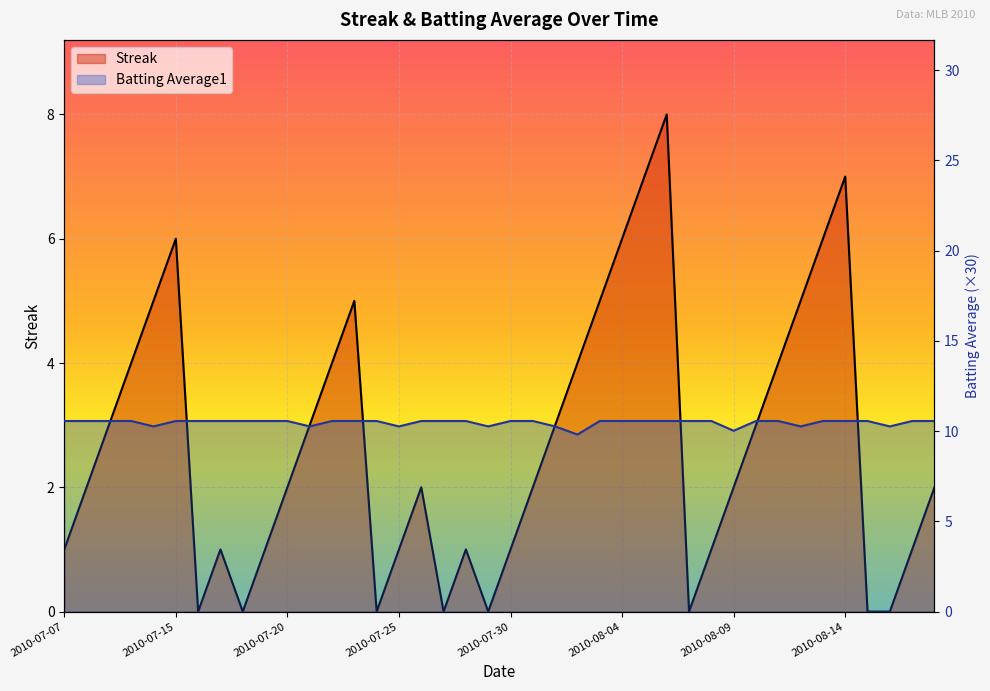

Where is the first local maximum for Streak?

2010-07-15